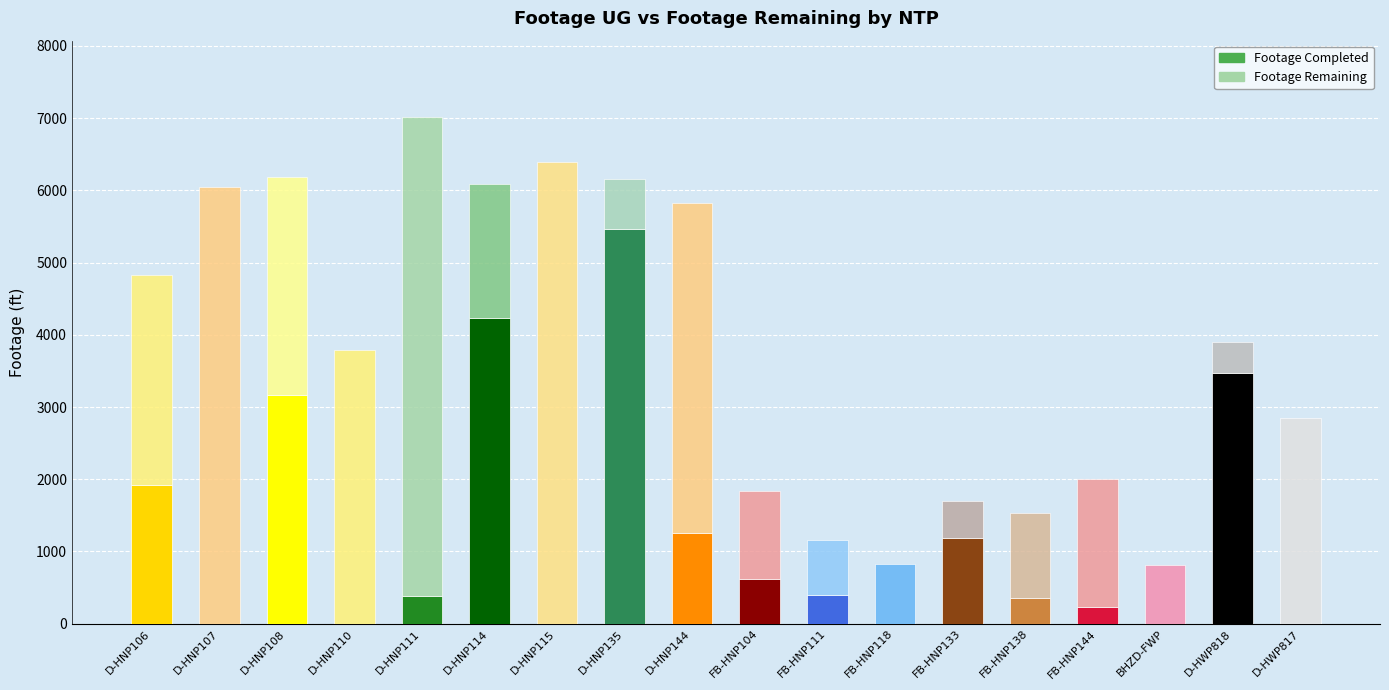

What is the highest value of the Footage Completed series?

5469